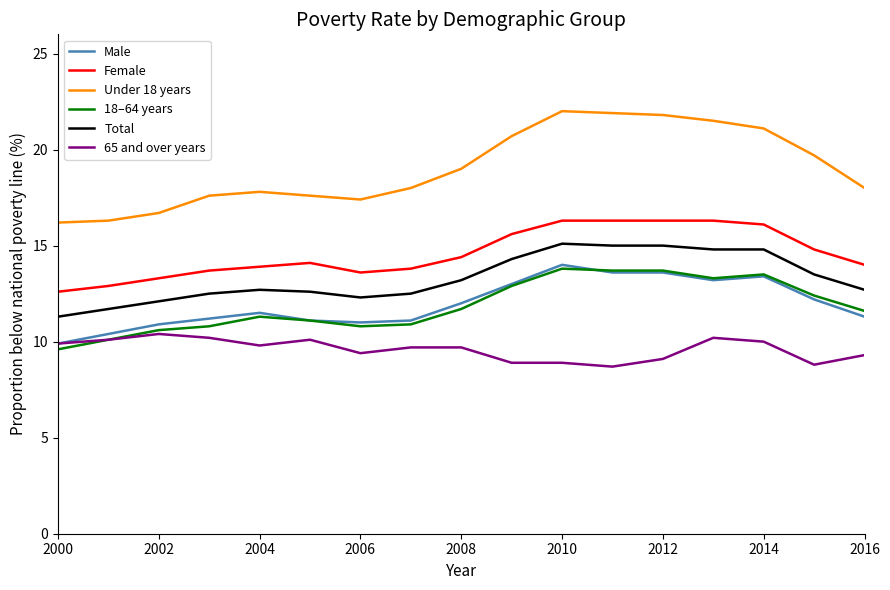

How many series are shown in this chart?

6